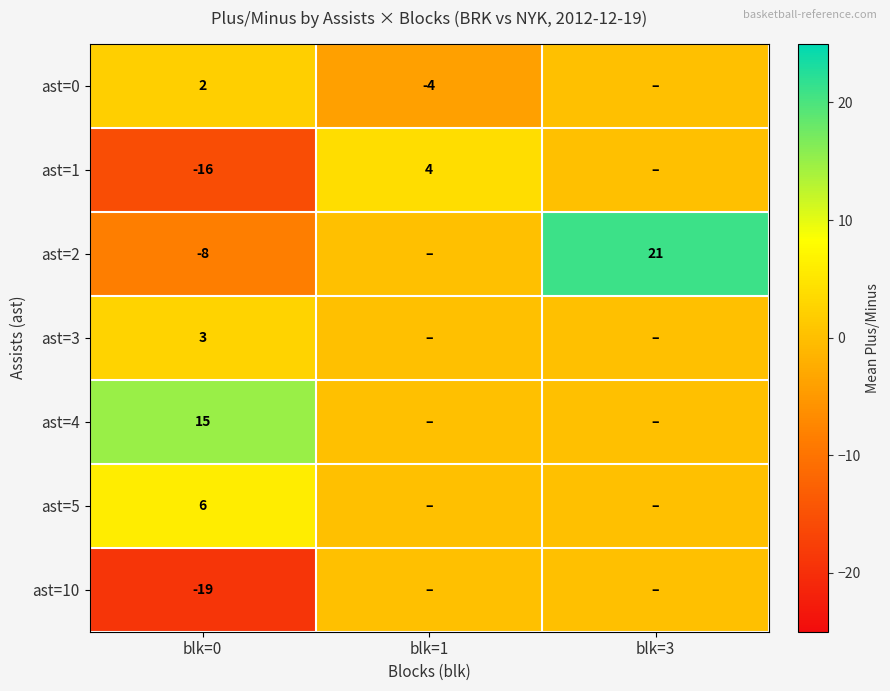

What is the spread (max minus min) of values at blk=0?

34